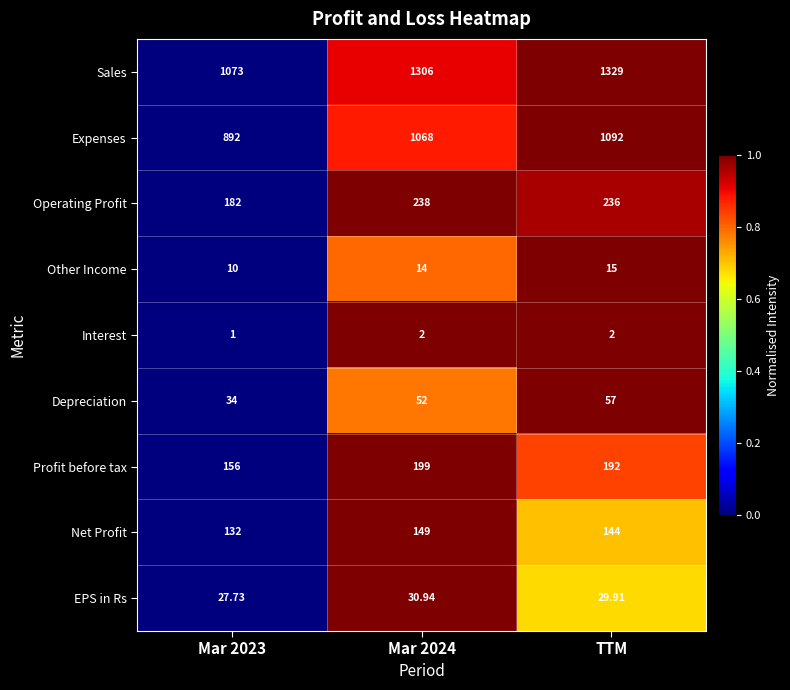

Which series changed the most between Mar 2023 and TTM?

Sales